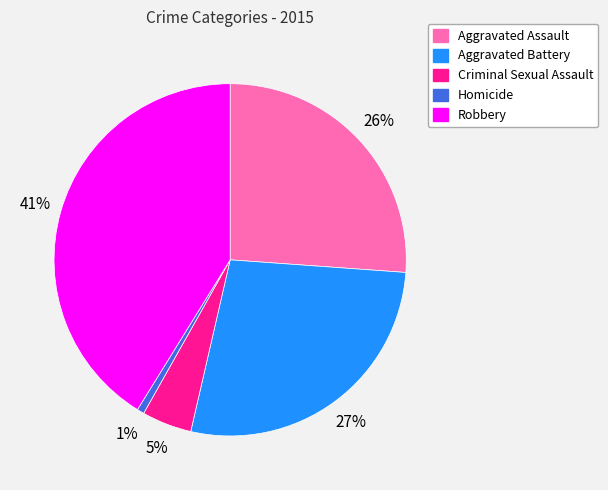

Is there any slice that represents more than half of the pie?

No